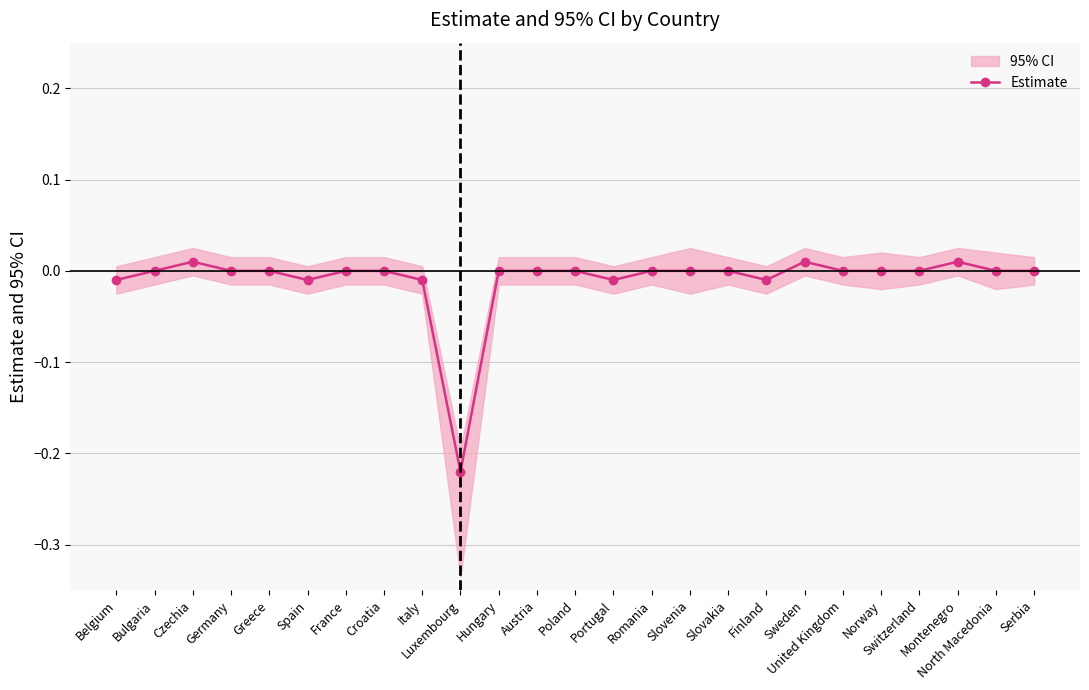

List the labels in order of value, largest first.

Czechia, Sweden, Montenegro, Bulgaria, Germany, Greece, France, Croatia, Hungary, Austria, Poland, Romania, Slovenia, Slovakia, United Kingdom, Norway, Switzerland, North Macedonia, Serbia, Belgium, Spain, Italy, Portugal, Finland, Luxembourg